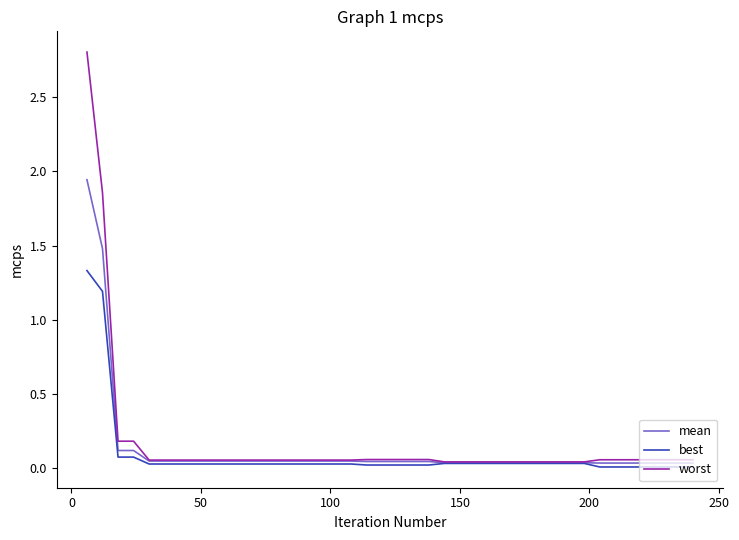

Rank the series by their maximum value, from lowest to highest.

best, mean, worst